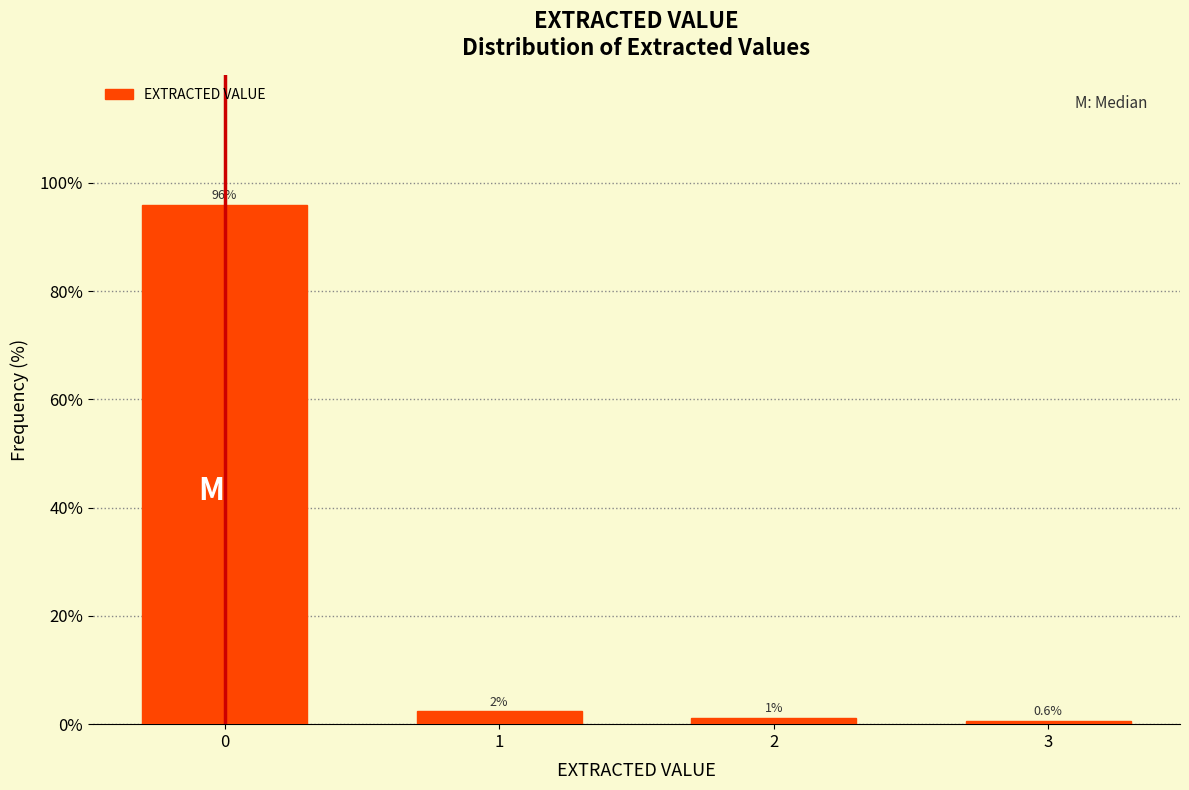

What is the approximate value at 0?

95.9